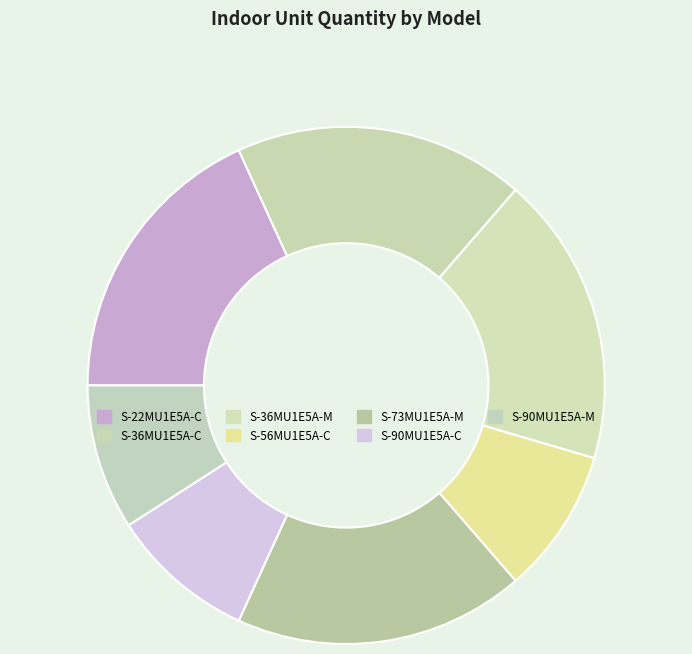

To the nearest percent, what portion does S-36MU1E5A-M represent?

18%